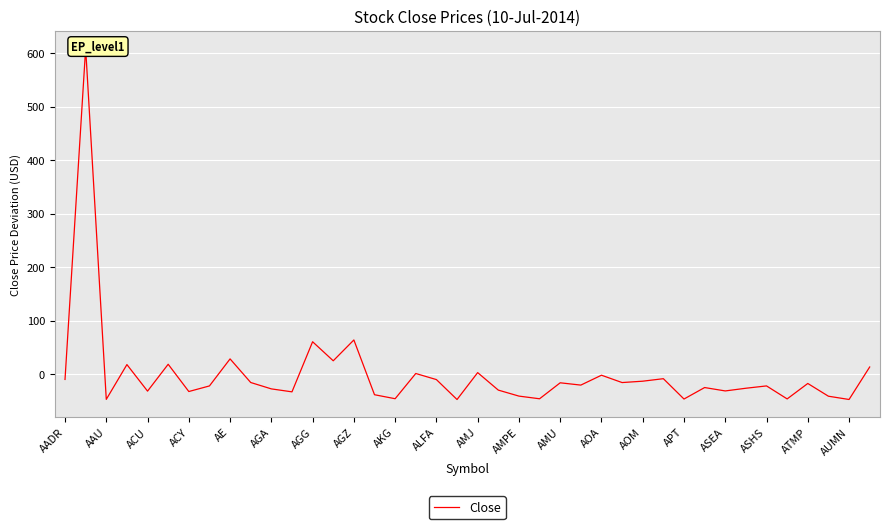

Where does the data first go above -20?

AADR